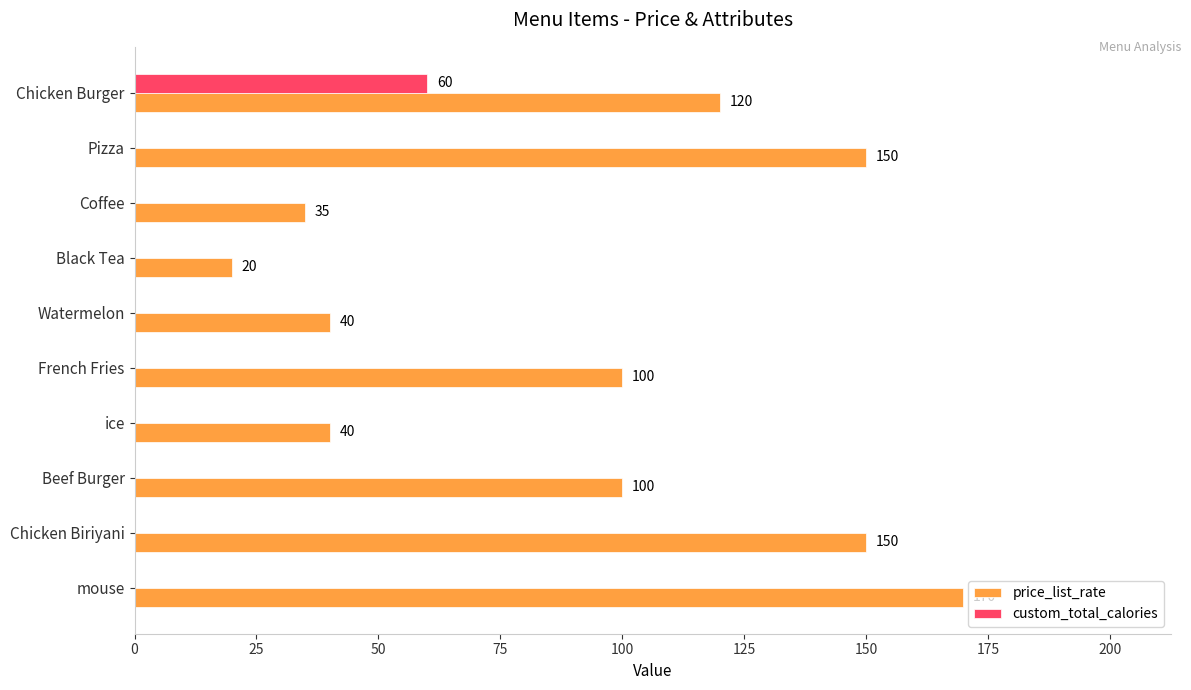

What are all the series names shown in the legend?

price_list_rate, custom_total_calories